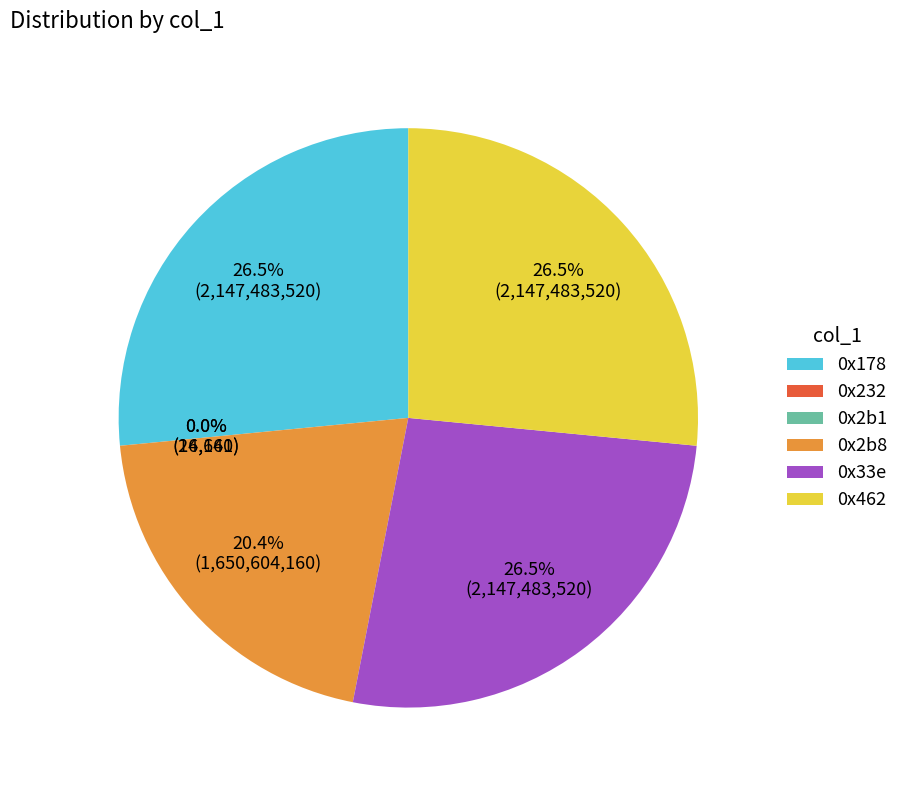

Is the sum of 0x178 and 0x2b8 greater than half?

No